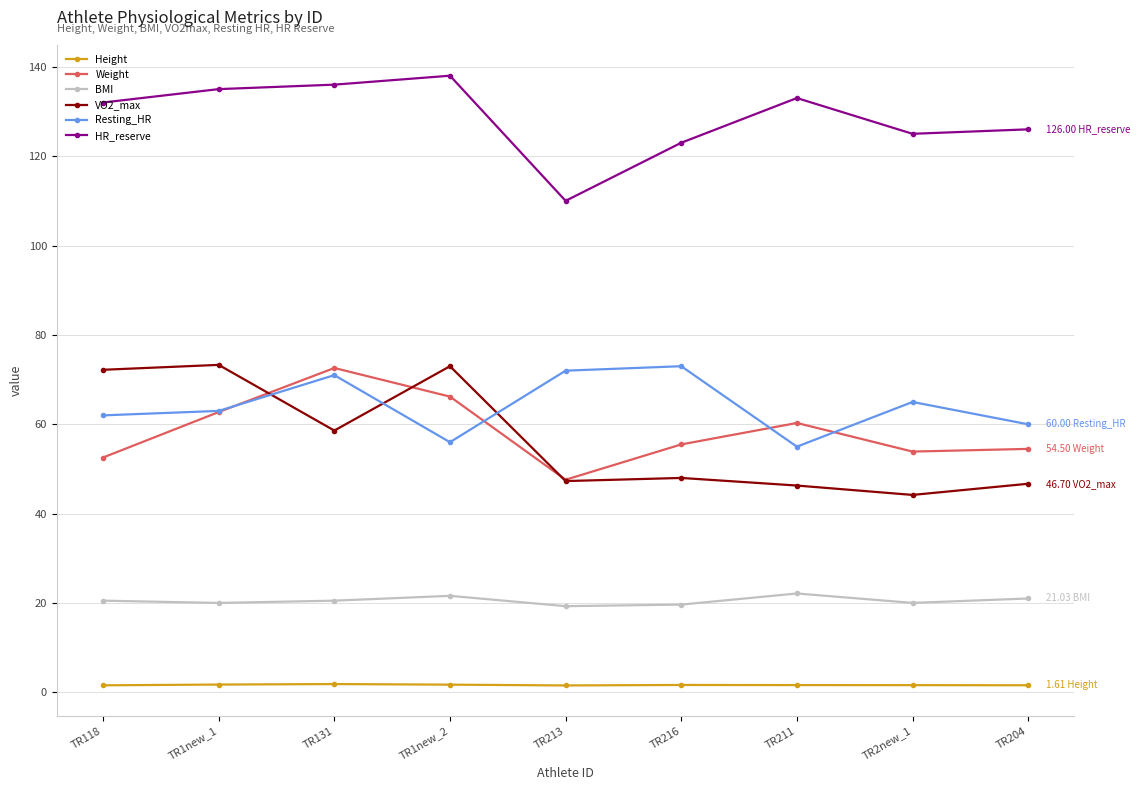

Which series has the largest total across all categories?

HR_reserve